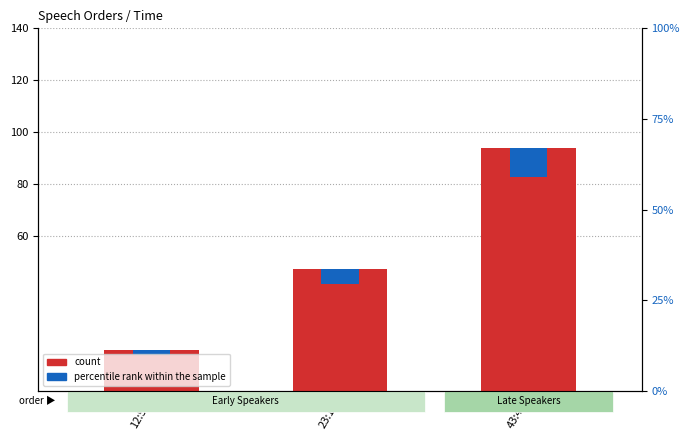

Which series has the largest total across all categories?

count